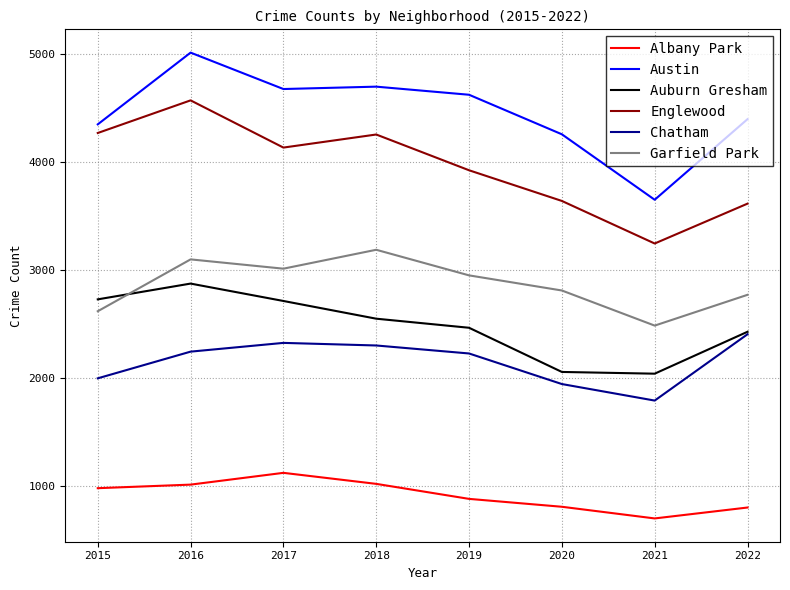

Is this an area chart (filled region under the line)?

No